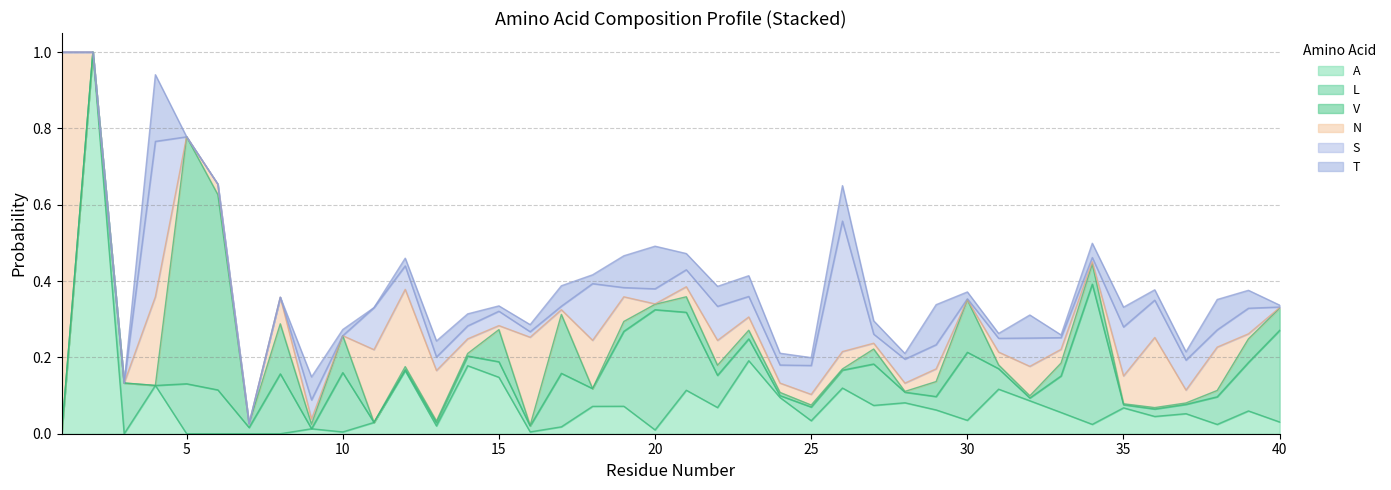

How many data points does each series have?

40